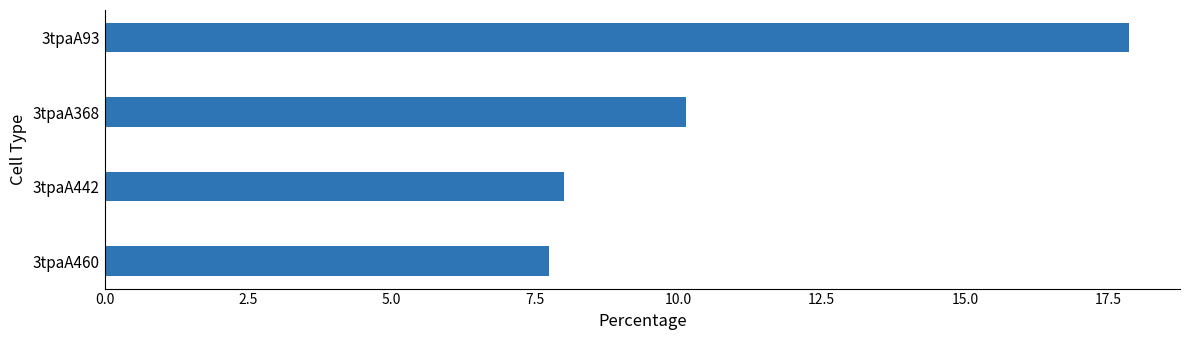

True or false: the data shows 4.5 at 3tpaA442.

False